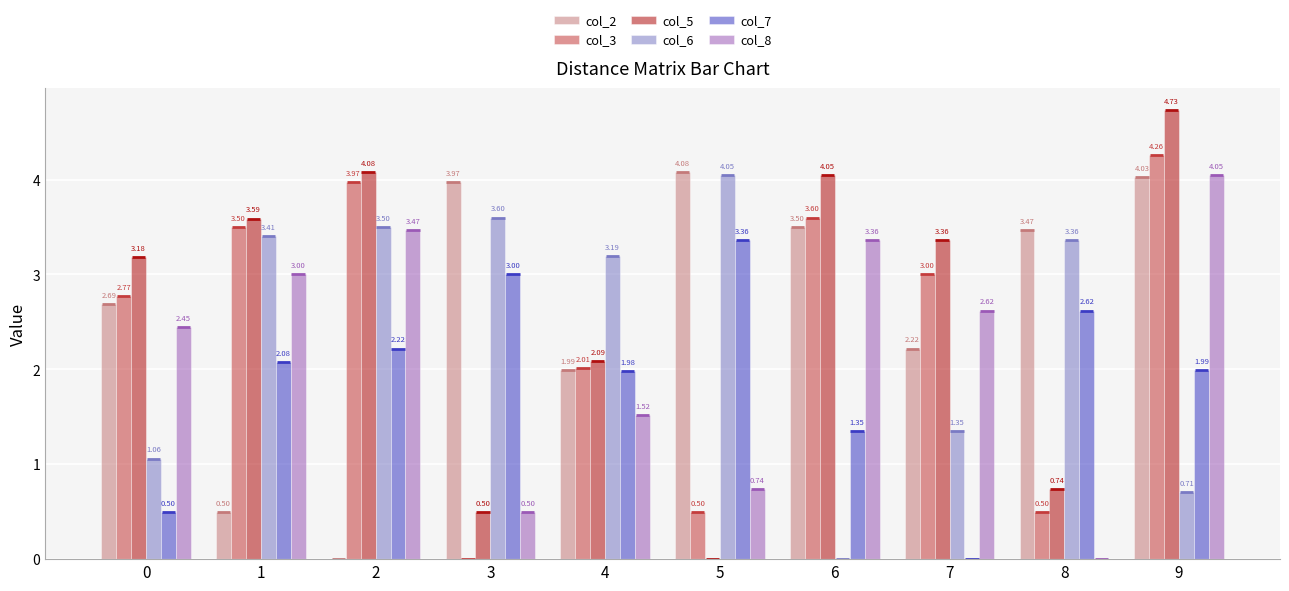

How many values in the col_5 series exceed 3?

6